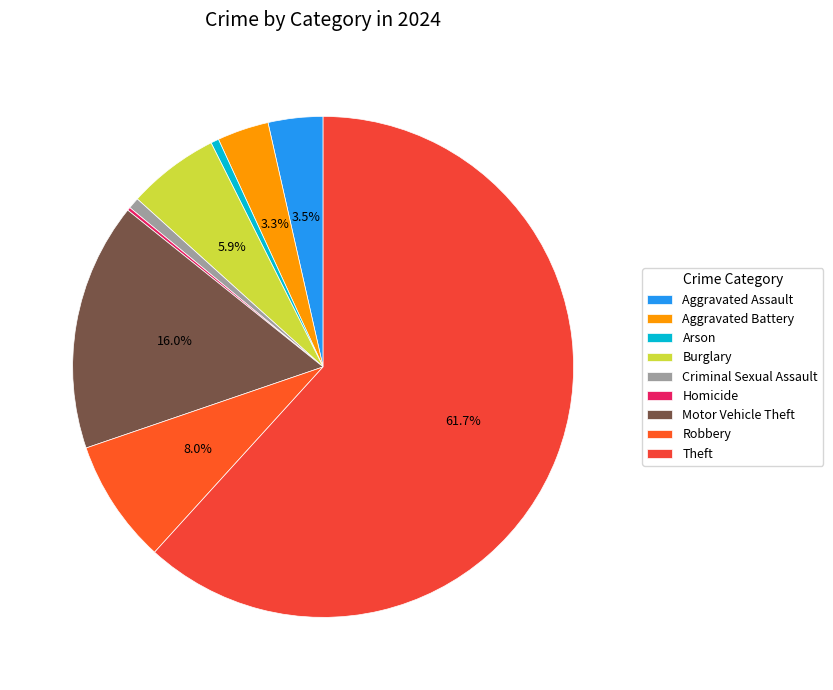

Does any single category account for the majority?

Yes